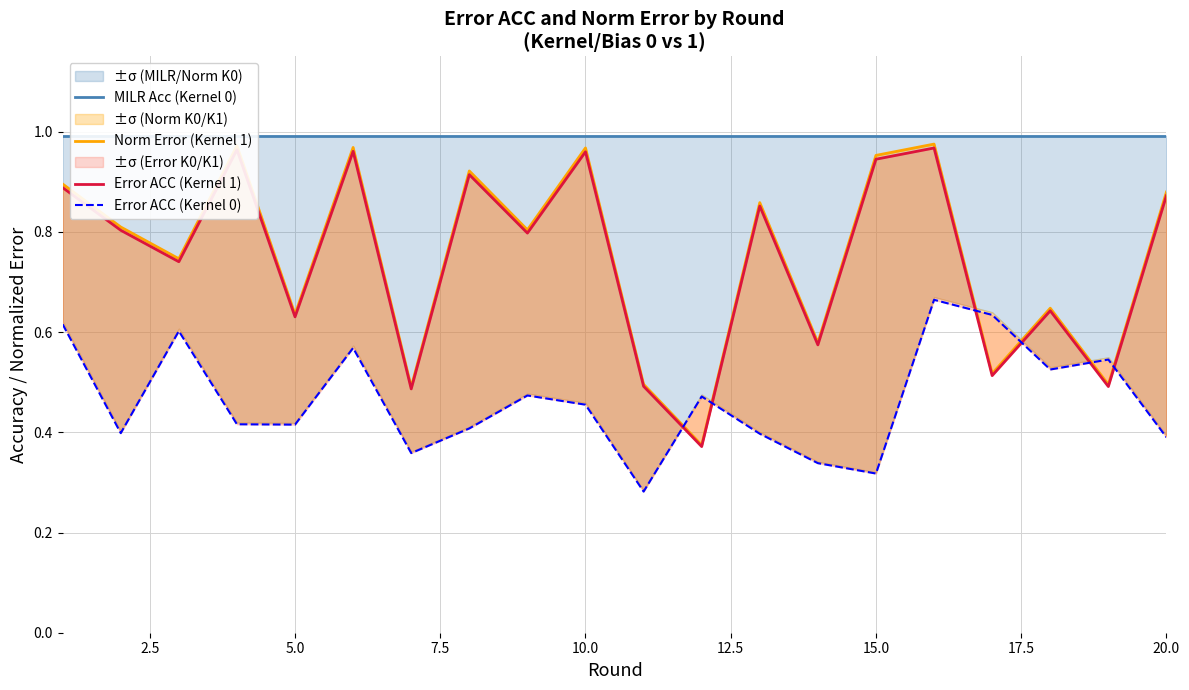

How many interior local peaks does the Error ACC (Kernel 0) series have?

6